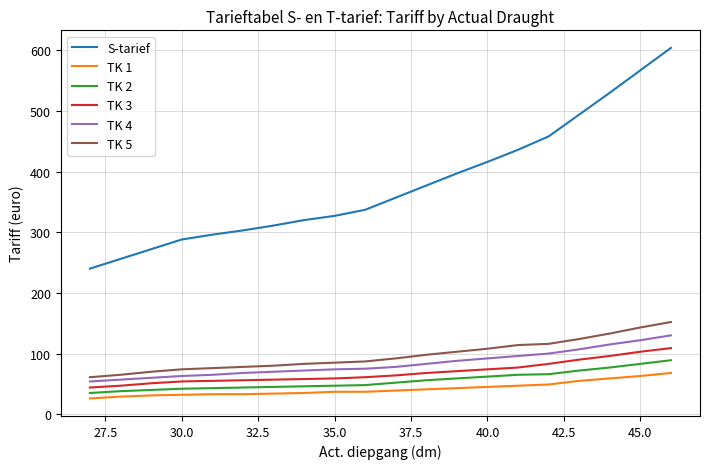

What is the minimum value shown in the chart?

26